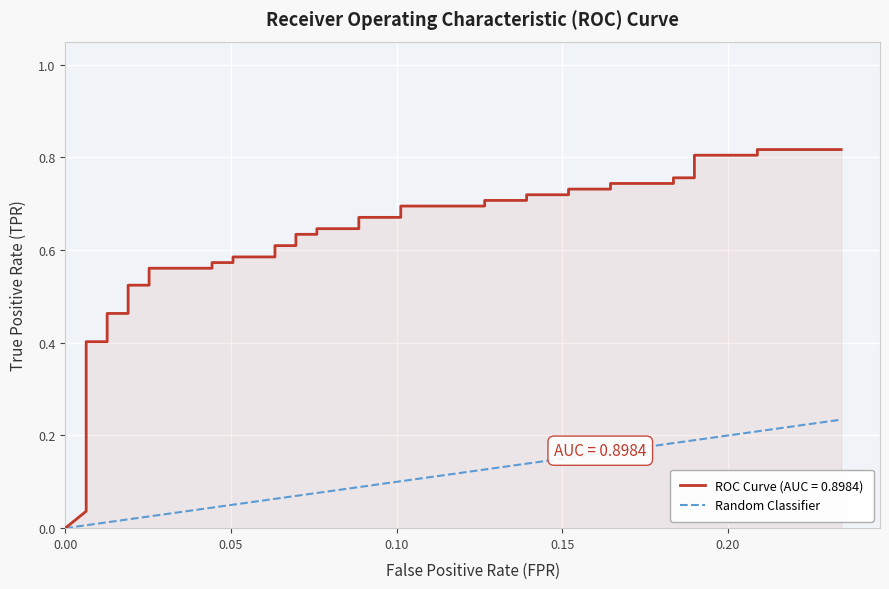

True or false: the data has more than 2 interior local peaks.

False